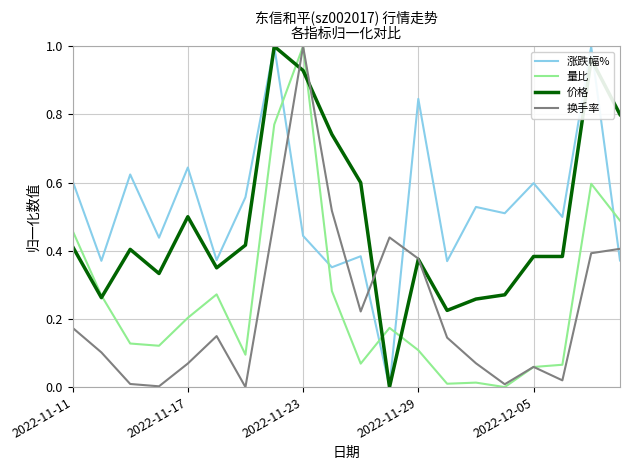

How many times do 涨跌幅% and 量比 cross each other?

5